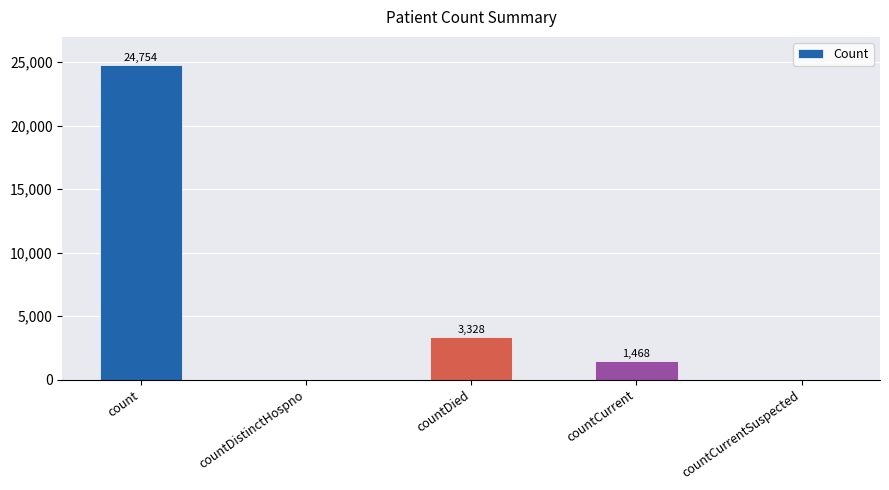

What value does the data have at countDied, to the nearest 10?

3330